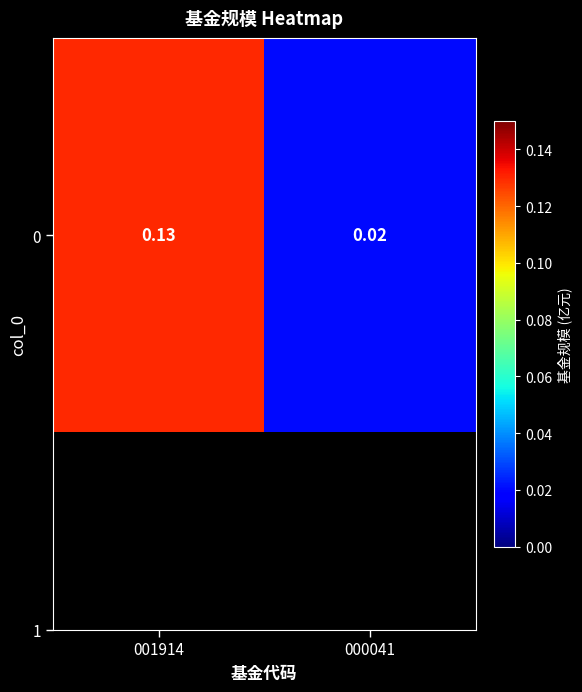

List the labels in order of value, smallest first.

000041, 001914